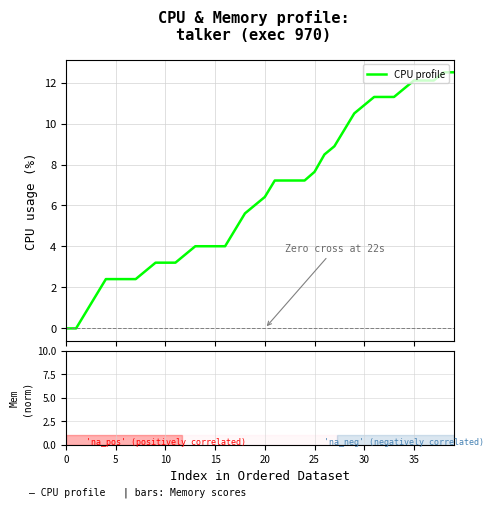

What is the difference between the maximum and minimum values?

12.5